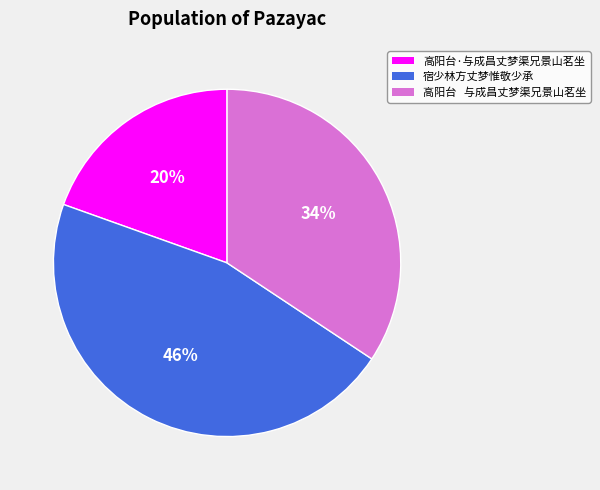

Is there any slice that represents more than half of the pie?

No